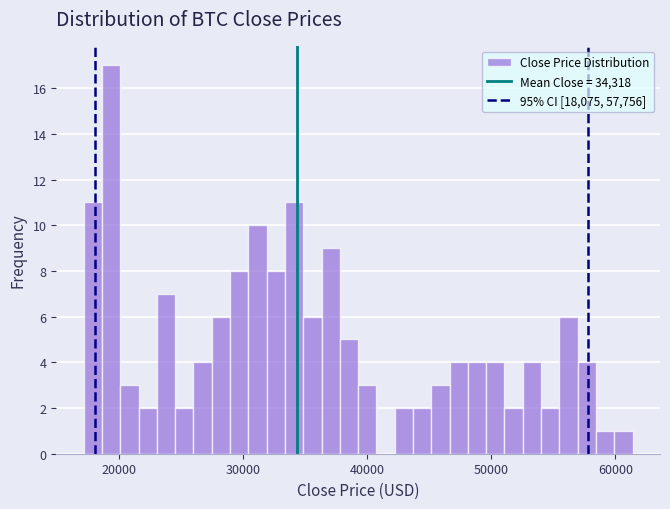

Read against the x-axis, roughly where is the centre of the tallest bar?

19000